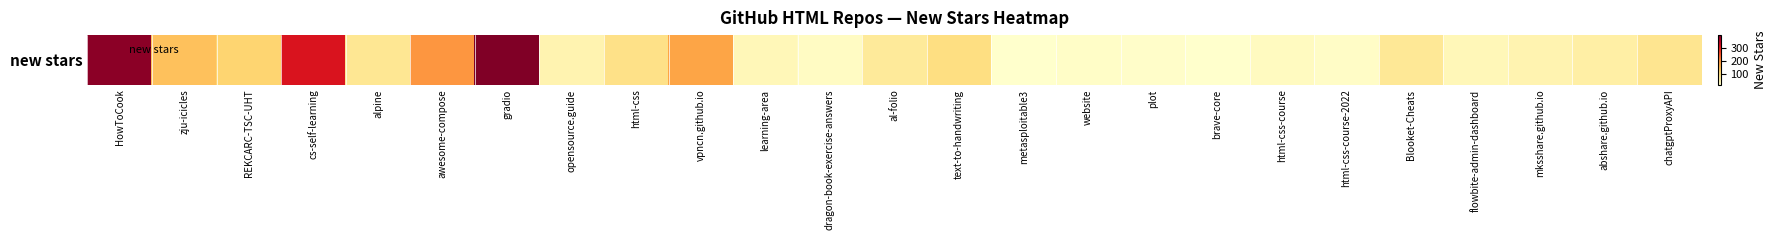

What is the minimum value shown in the chart?

14